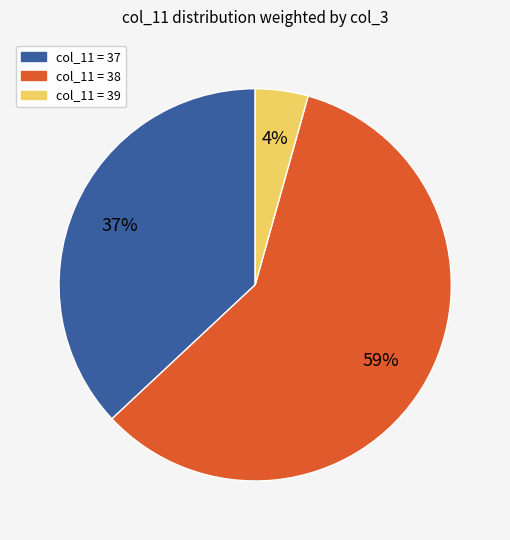

To the nearest percent, what is the average slice percentage?

33%